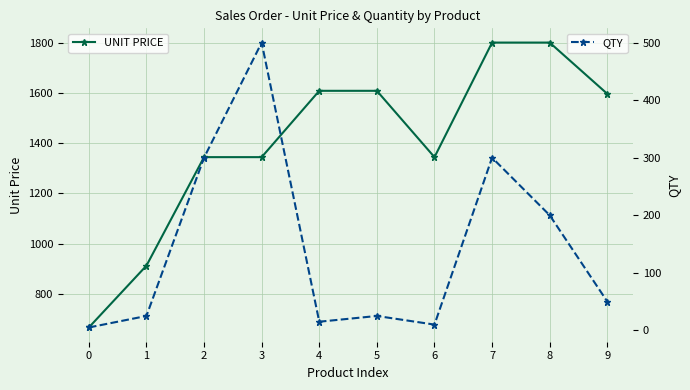

What are all the series names shown in the legend?

UNIT PRICE, QTY